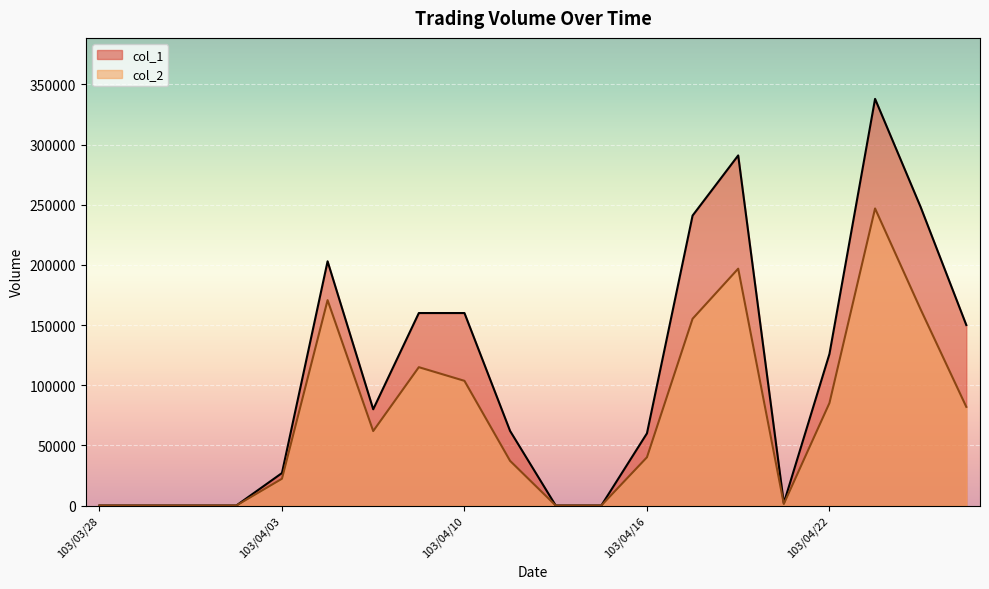

What position from the right is 103/04/25?

1